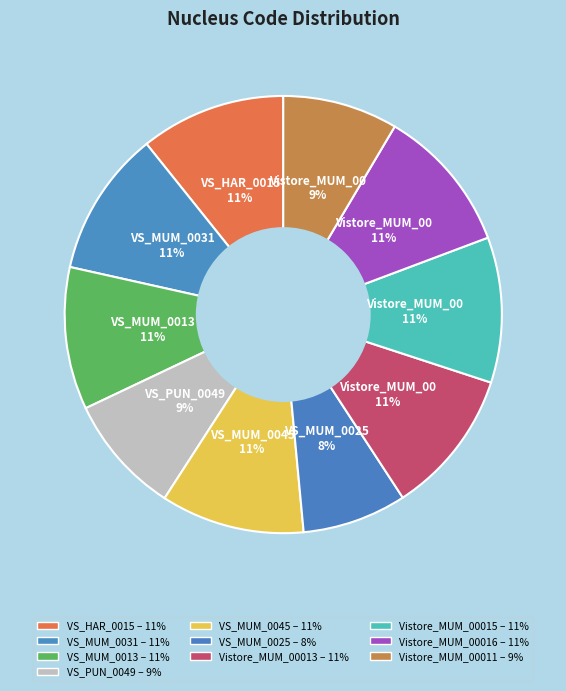

Does VS_MUM_0025 account for over 50% of the chart?

No